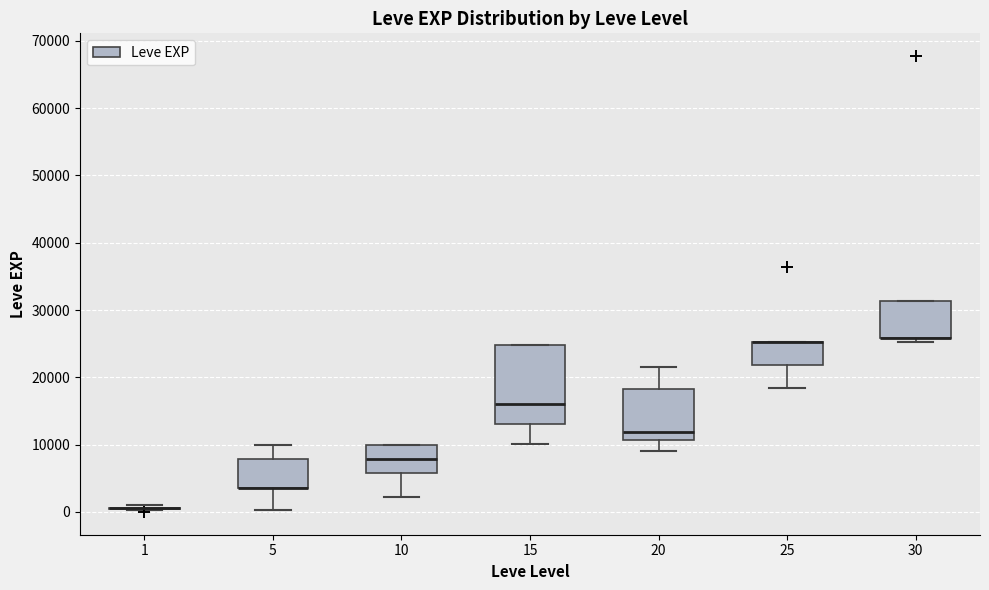

Reading left to right, transcribe this box plot: for each box, give where its median line is, the range the box spans, and where its two whiskers end, as read against the y-axis. The values are not printed on the chart, so give them approximately, as read against the axis.

1: box collapsed to a line at 1000, whiskers 0 to 1000
5: median 4000 (drawn on the box's lower edge), box 4000 to 8000, whiskers 0 to 10000
10: median 8000, box 6000 to 10000, whiskers 2000 to 10000
15: median 16000, box 13000 to 25000, whiskers 10000 to 25000
20: median 12000, box 11000 to 18000, whiskers 9000 to 22000
25: median 25000 (drawn on the box's upper edge), box 22000 to 25000, whiskers 18000 to 25000
30: median 26000 (drawn on the box's lower edge), box 26000 to 31000, whiskers 25000 to 31000